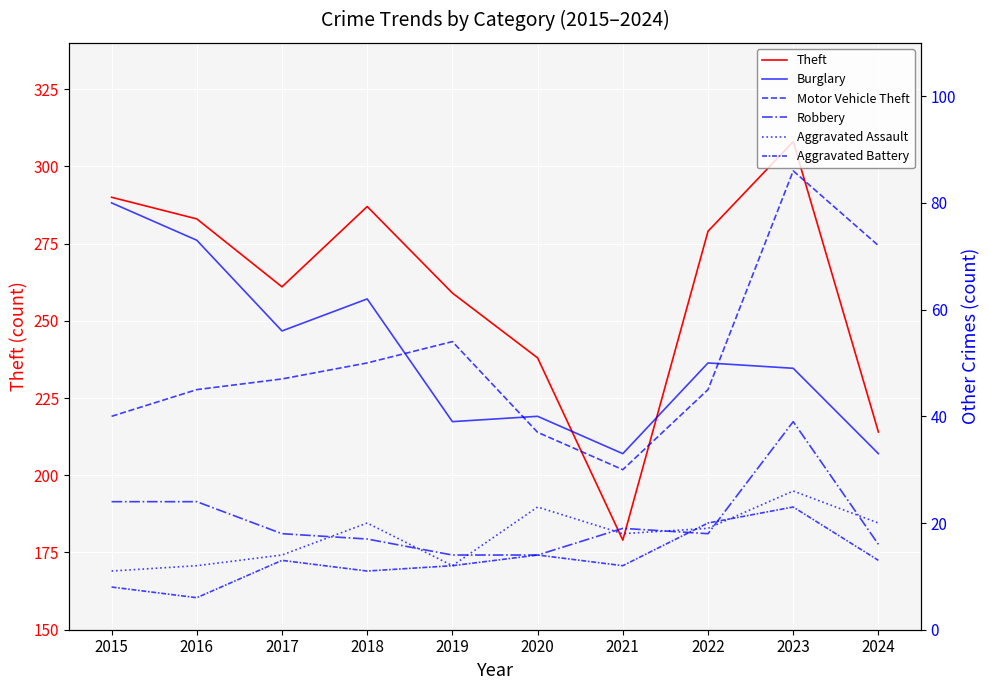

In Robbery, how many points are higher than both neighbors (excluding endpoints)?

2